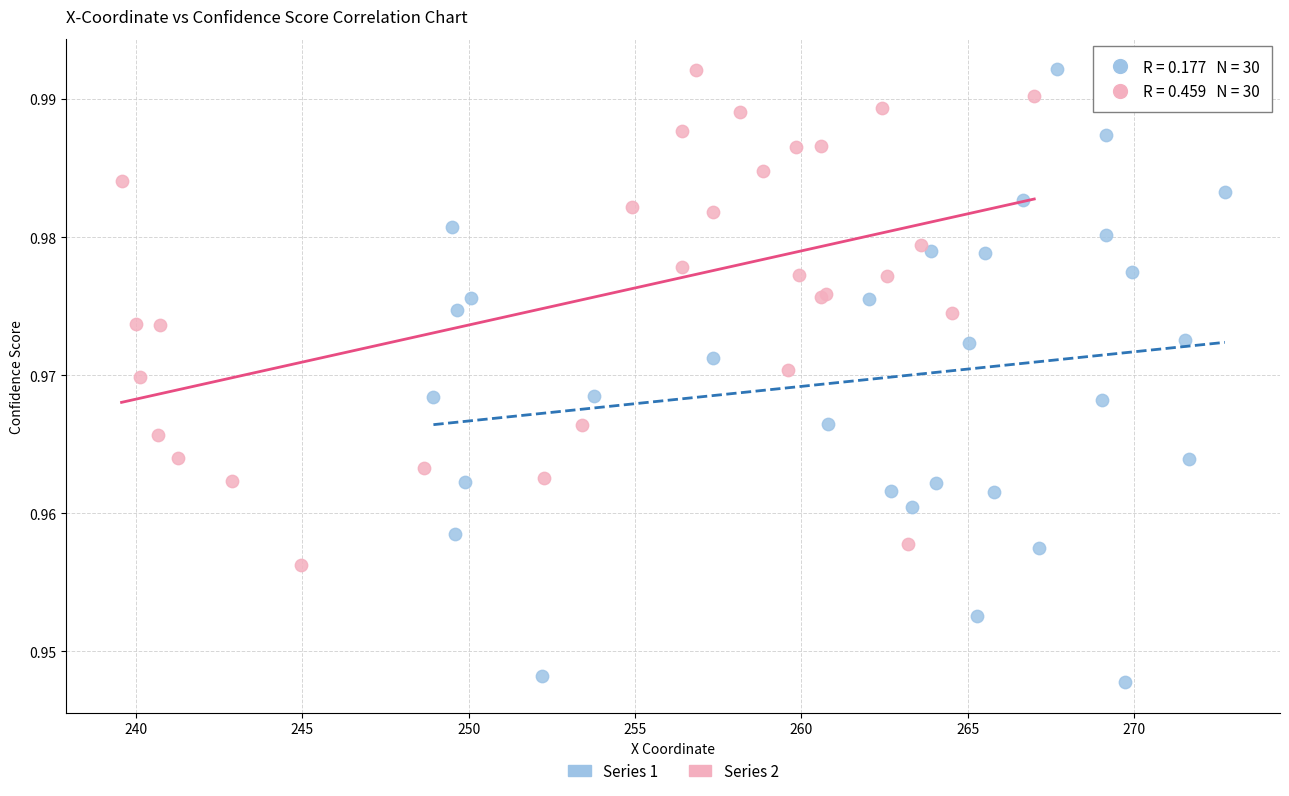

Which series has the widest spread of Y values?

Series 1